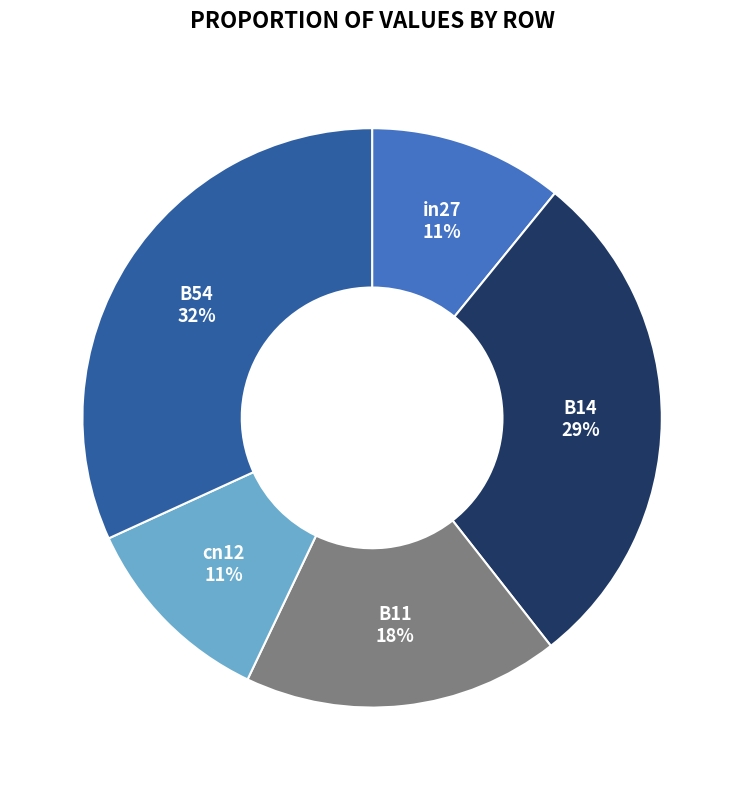

To the nearest percent, what is the average slice percentage?

20%